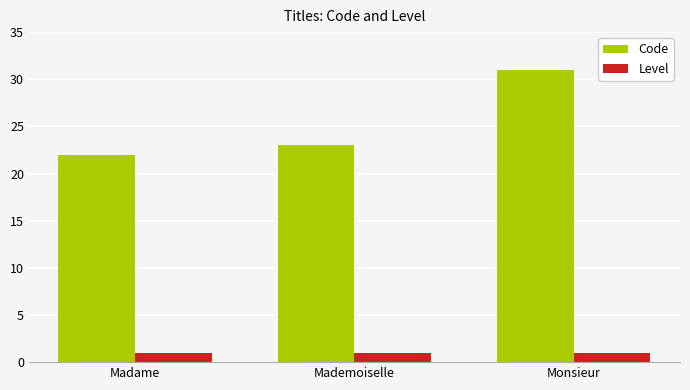

List the series in order of their overall mean, highest first.

Code, Level